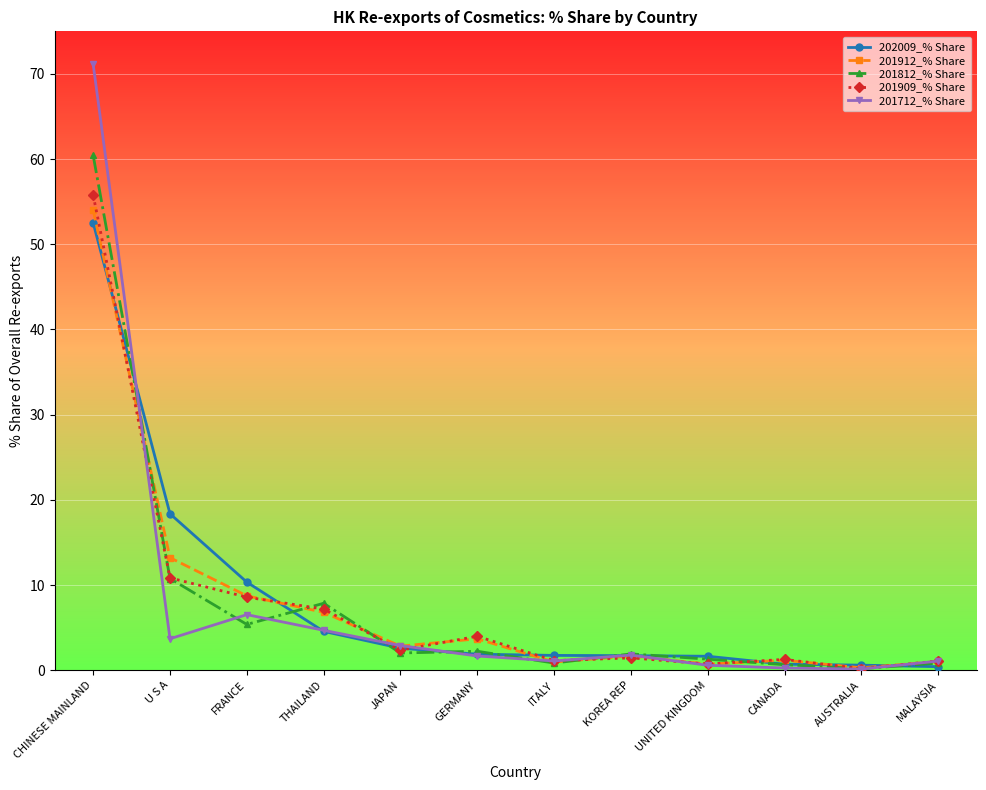

Is it true that 201712_% Share equals 4.7 at THAILAND?

True